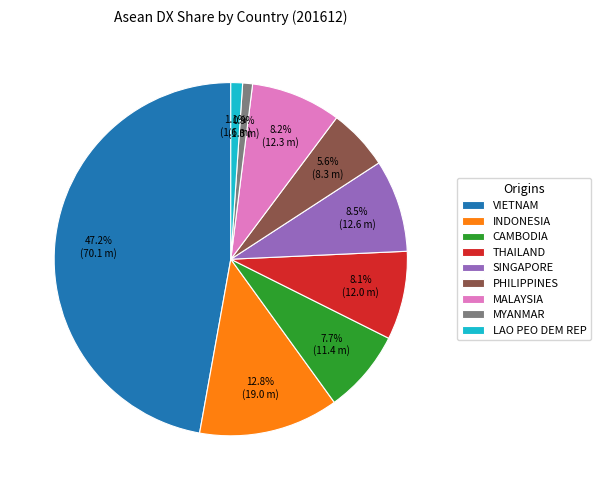

To the nearest percent, what is the difference between the MYANMAR and PHILIPPINES slice percentages?

5%